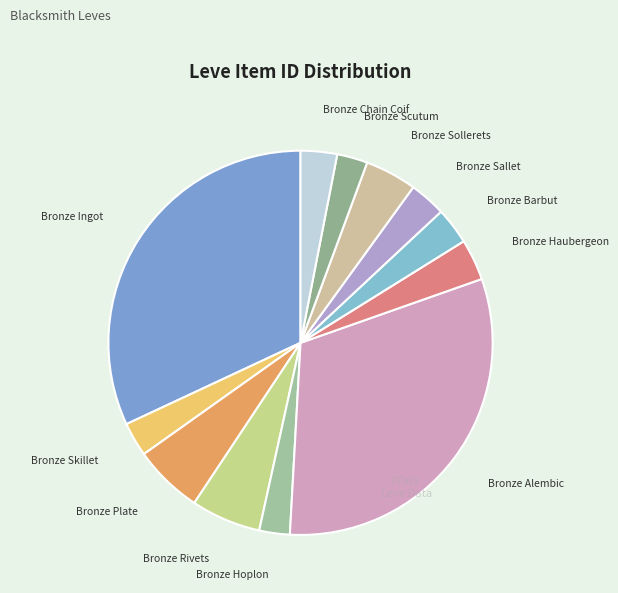

How many slices are in this pie chart?

12